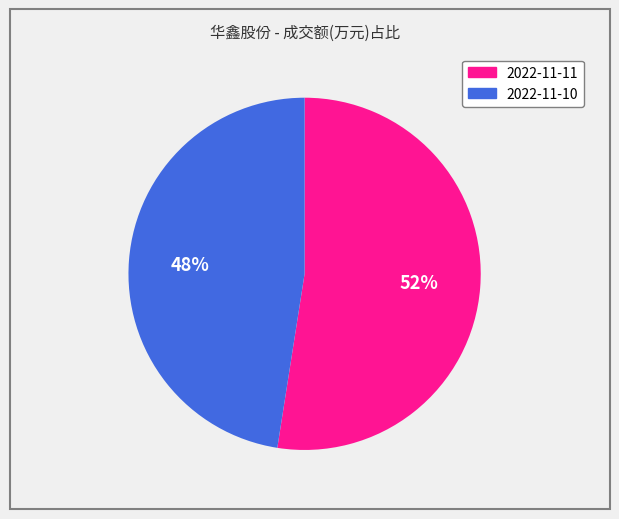

Is it true that 2022-11-10 is 34% of the pie?

False